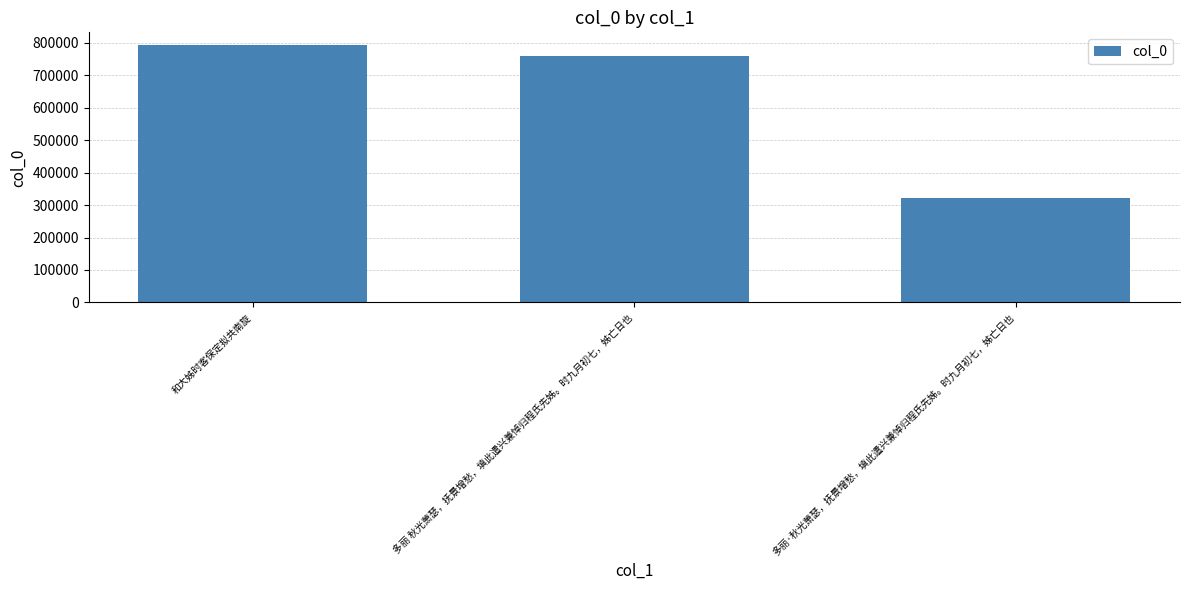

How many values are below 758923?

1